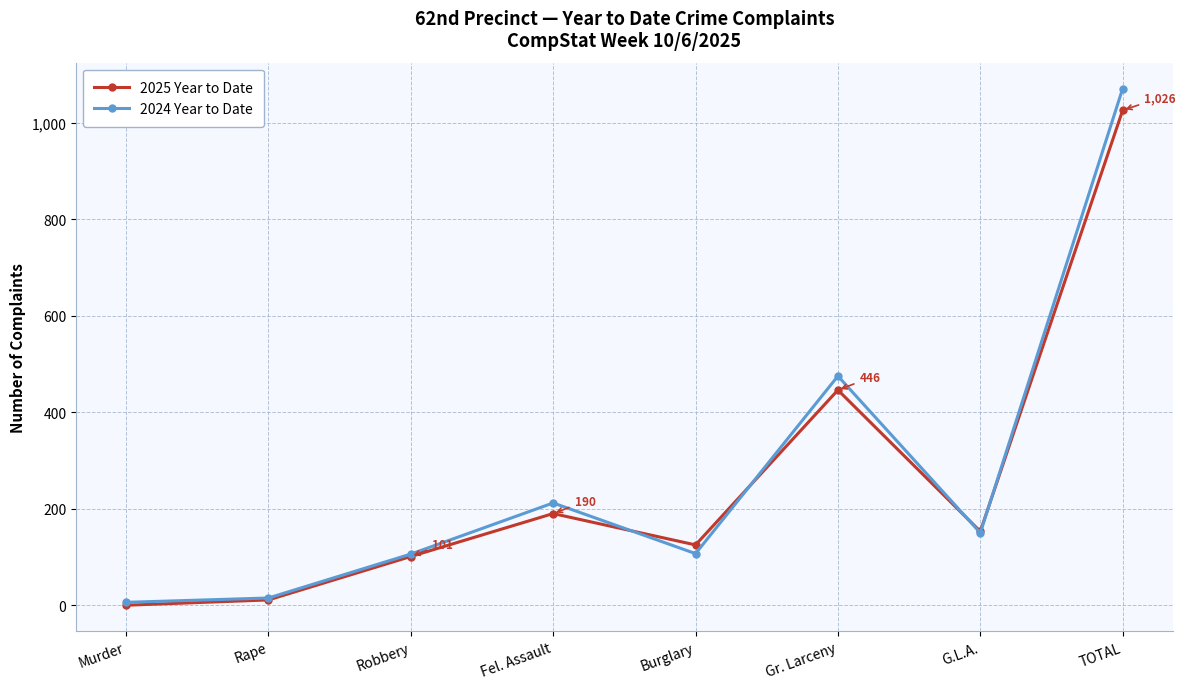

Which series ends up on top after the final intersection of 2025 Year to Date and 2024 Year to Date?

2024 Year to Date